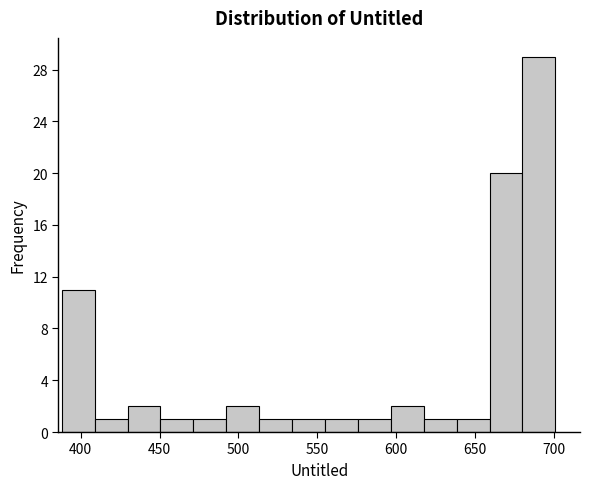

How tall is the bar that spans 620 to 640 on the x-axis? Neither the bar edges nor the heights are printed on the chart, so give them approximately, as read against the axes.

1